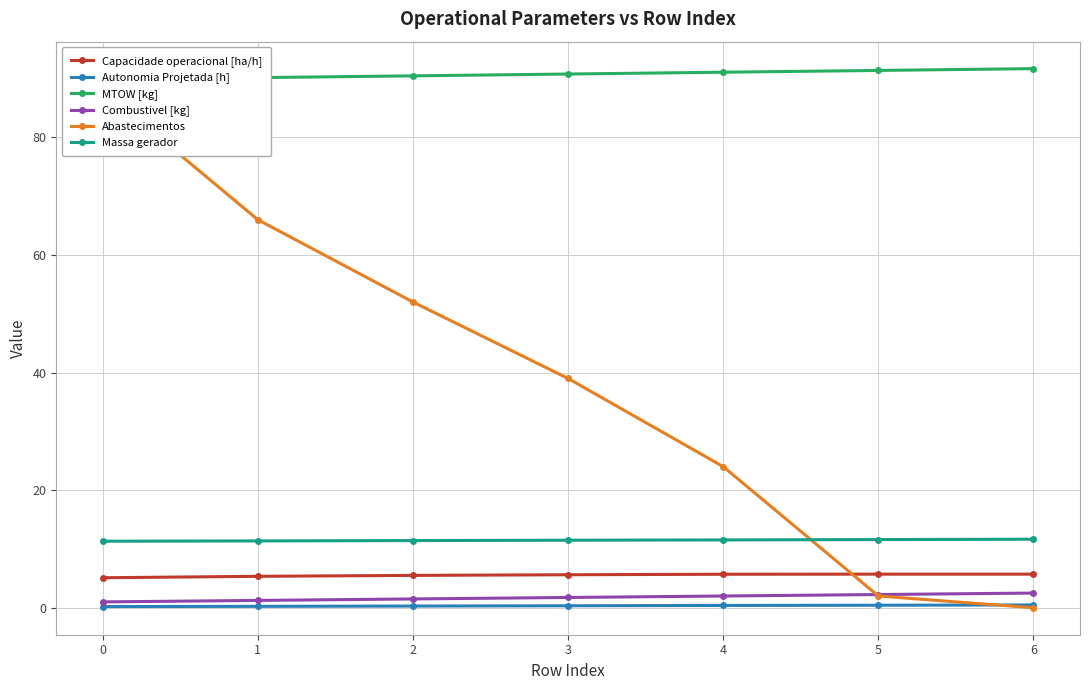

Rank the categories by Massa gerador value from highest to lowest.

6, 5, 4, 3, 2, 1, 0